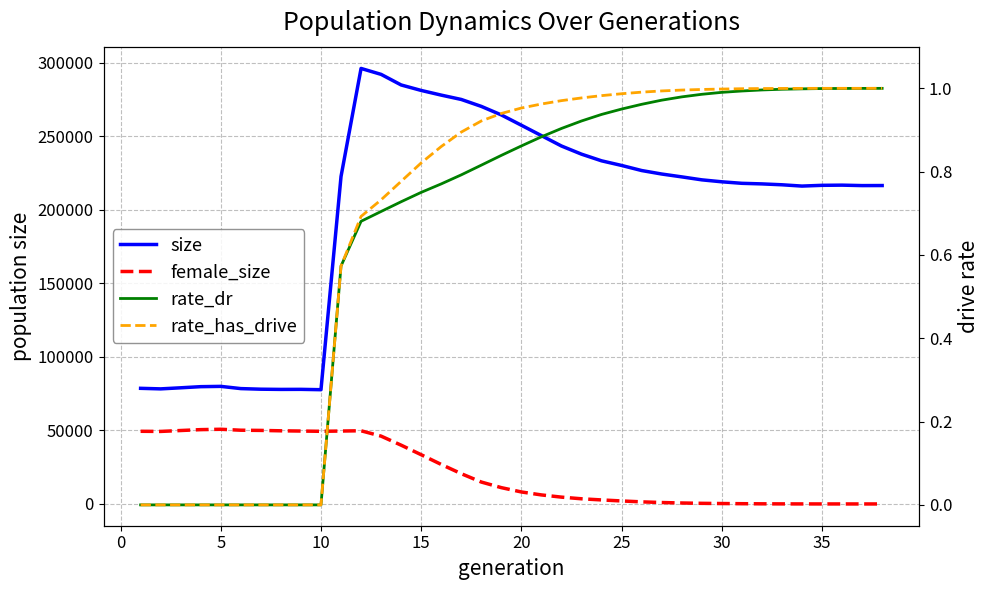

Which series ends up on top after the final intersection of rate_dr and female_size?

rate_dr